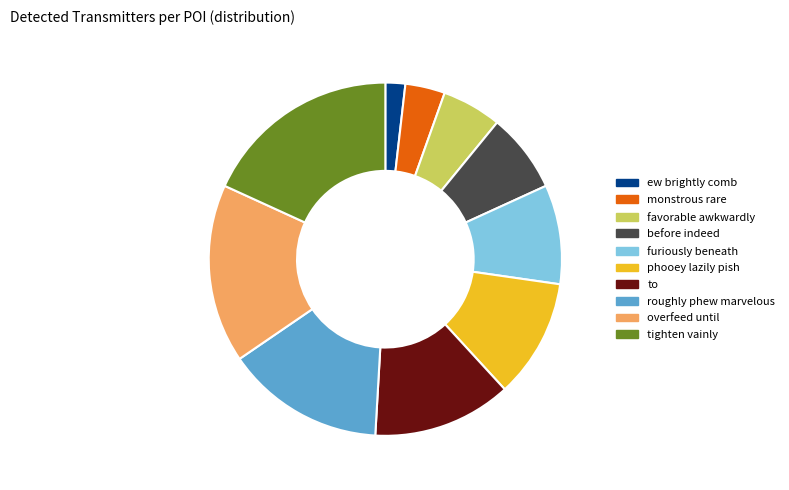

Which slice is the largest?

tighten vainly